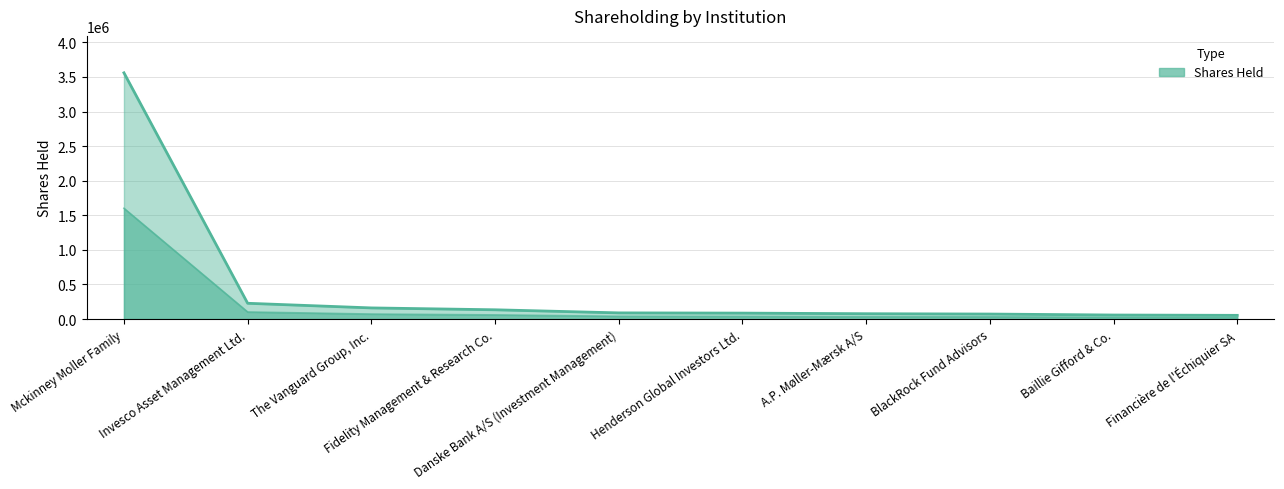

How many distinct data groups are displayed?

1